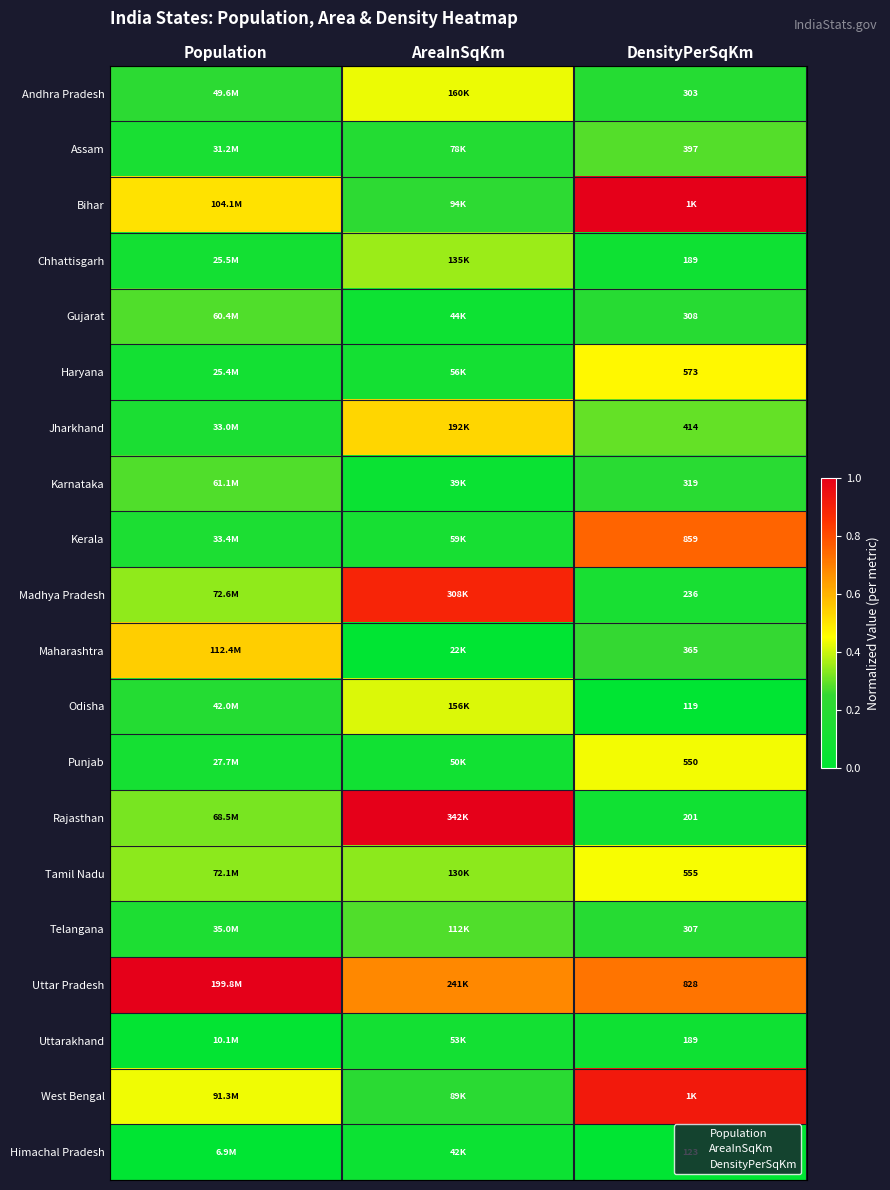

Count the number of data series in this chart.

20